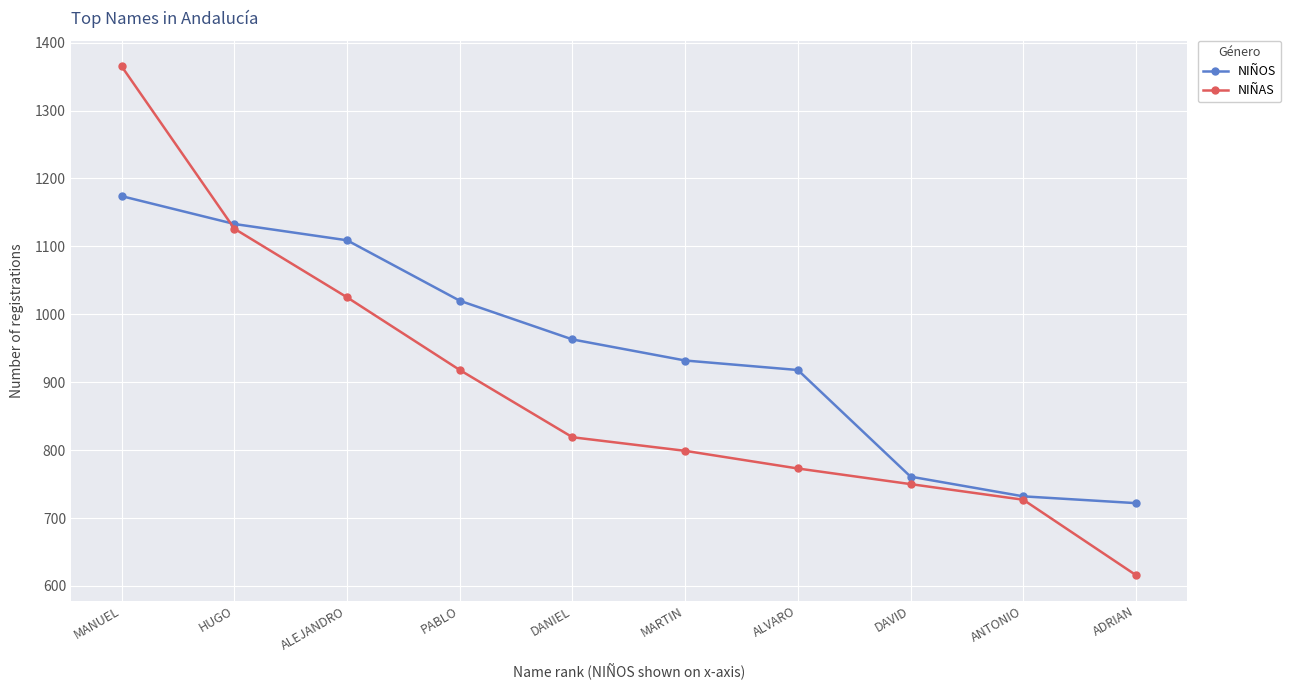

Is it true that NIÑAS equals 487 at ALVARO?

False